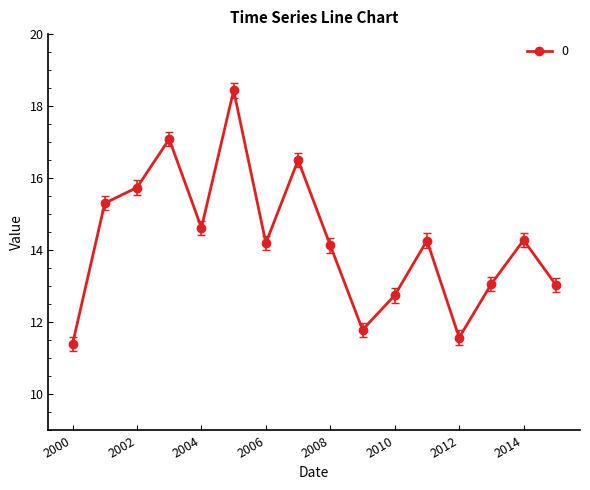

What is the difference between the maximum and minimum values?

7.0